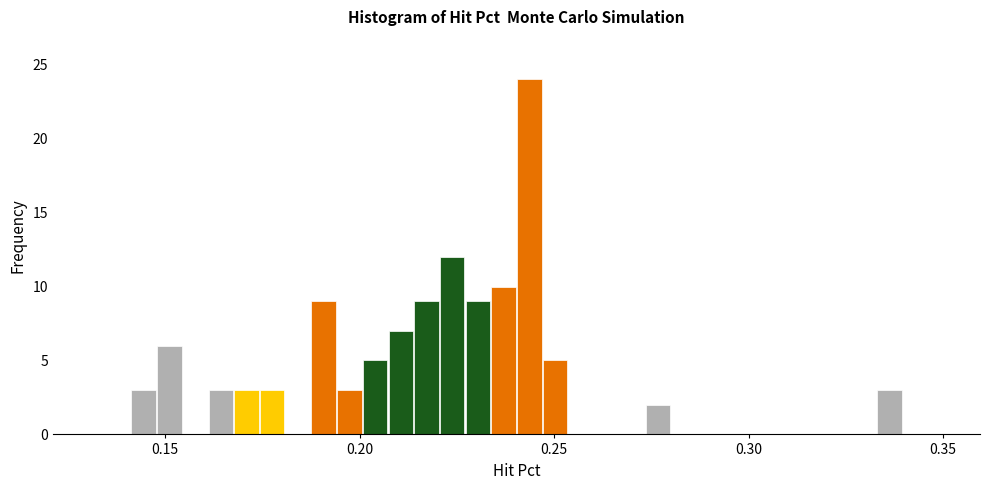

Read against the x-axis, roughly where is the centre of the tallest bar?

0.245